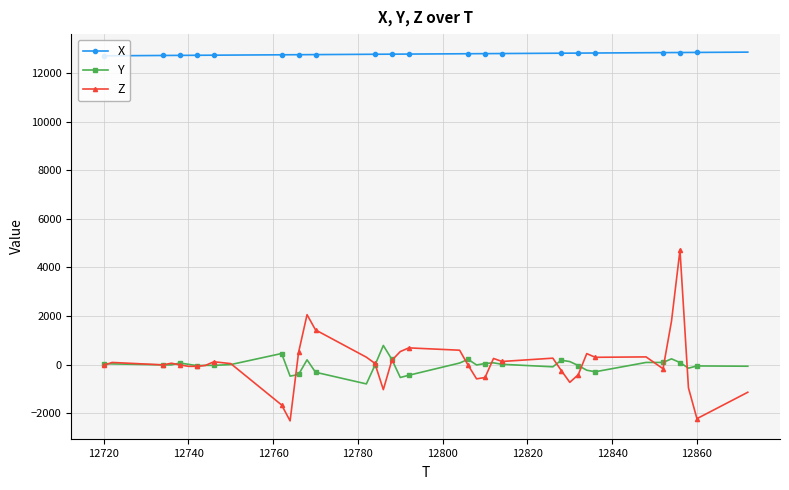

What is the smallest value displayed?

-2320